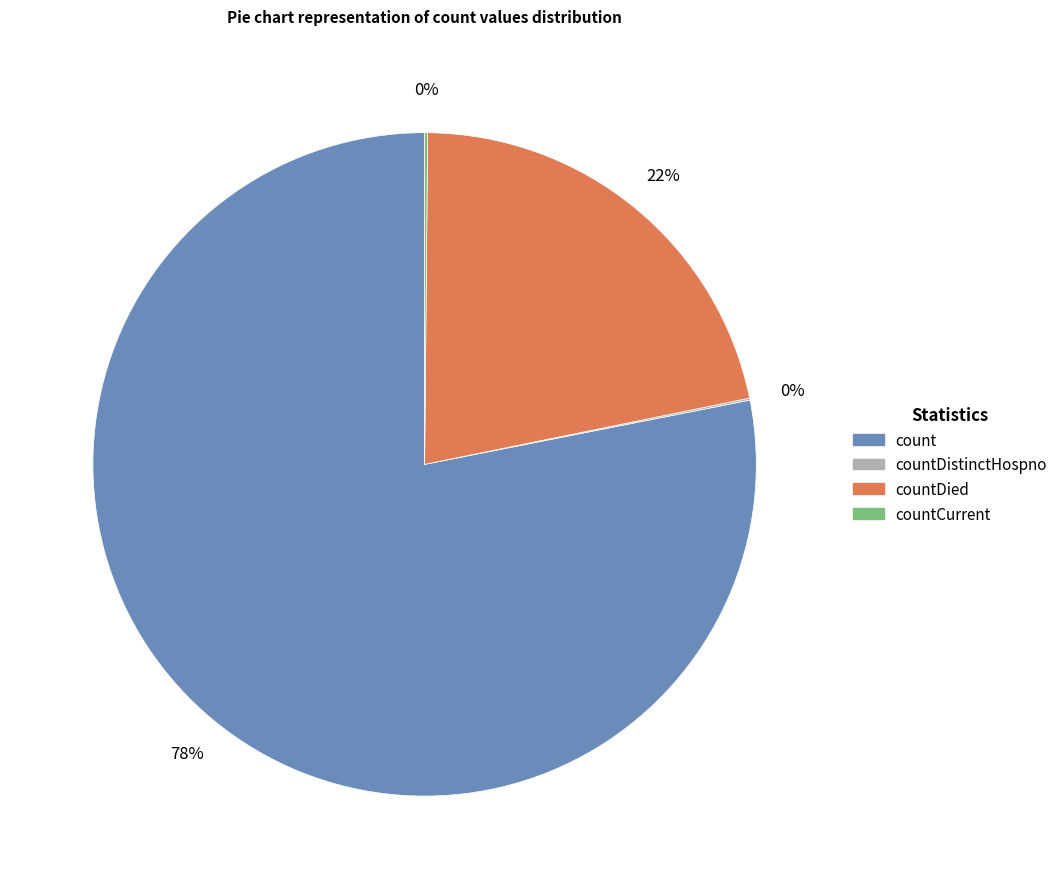

Does any single category account for the majority?

Yes